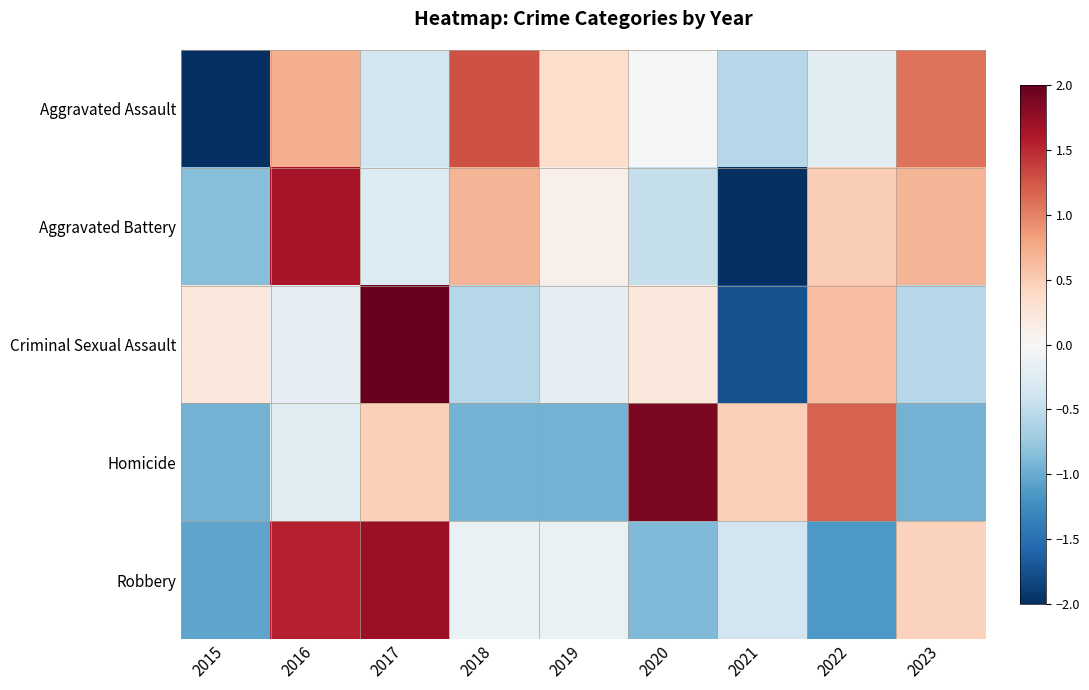

Rank the series by their maximum value, from lowest to highest.

Aggravated Assault, Aggravated Battery, Robbery, Homicide, Criminal Sexual Assault